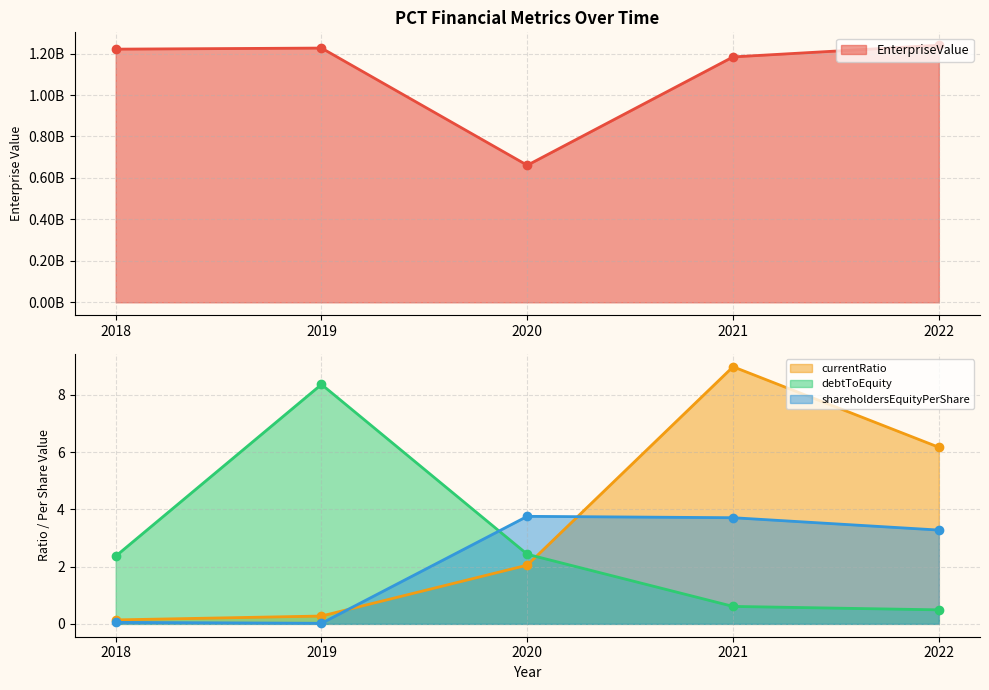

Which series changed the most between 2019 and 2022?

EnterpriseValue